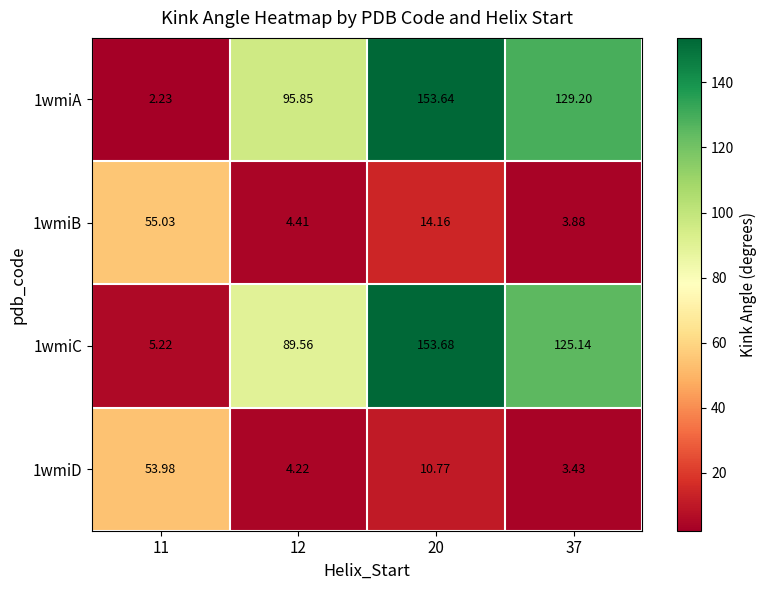

At which category is the sum across all series the highest?

20